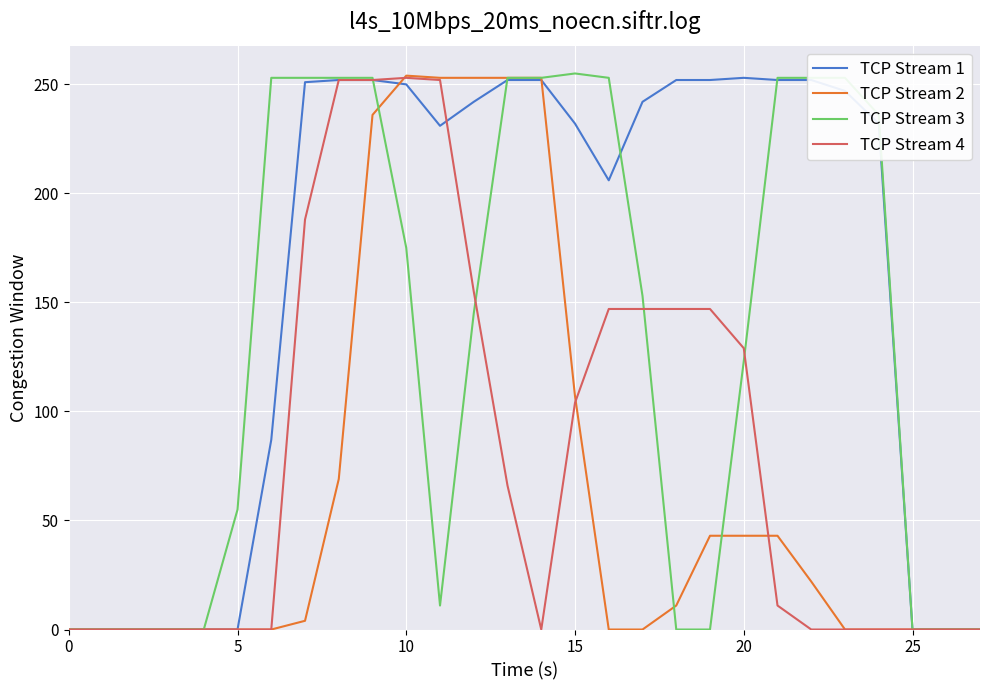

Which series has the largest total across all categories?

TCP Stream 1